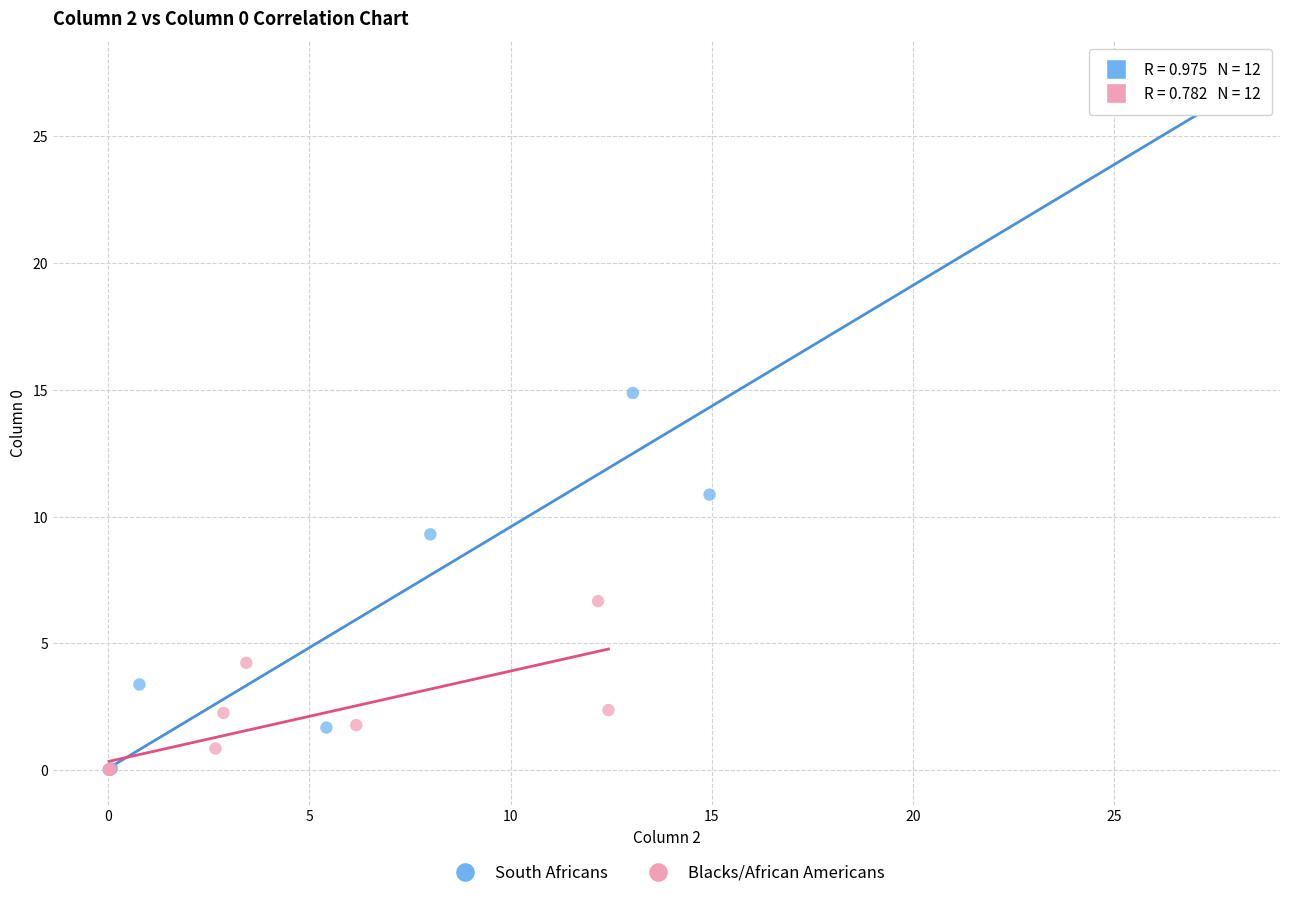

What are all the series names shown in the legend?

South Africans, Blacks/African Americans